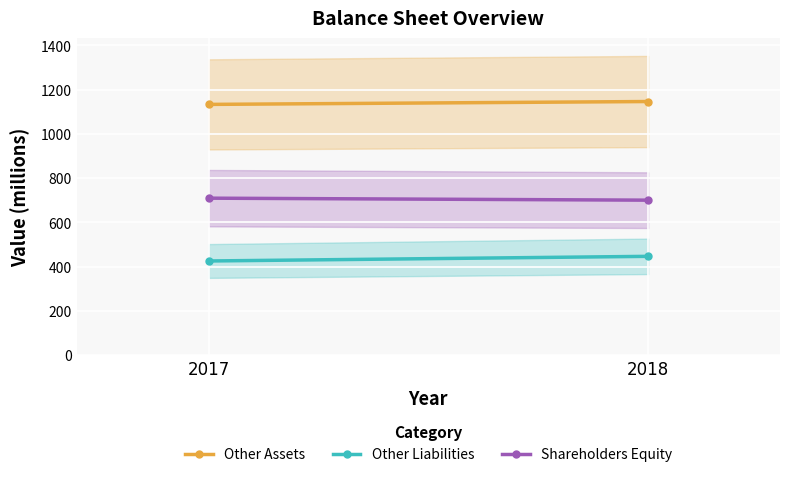

What is the average value of the Other Assets series?

1140